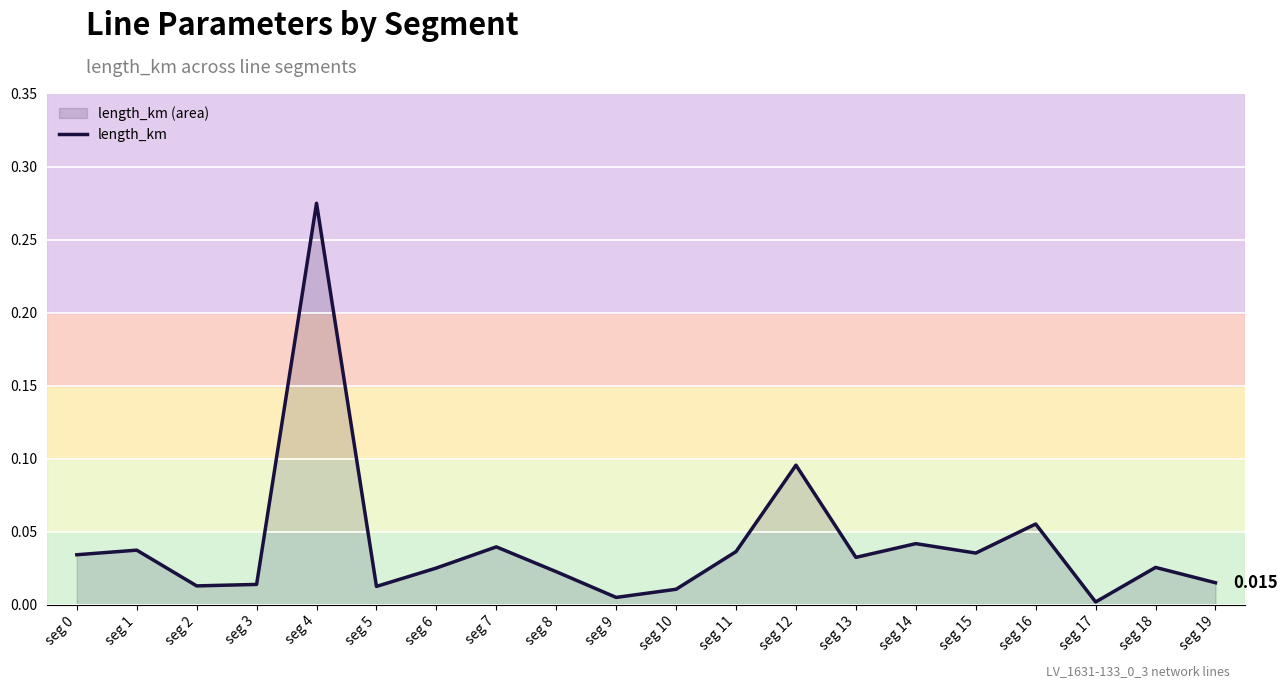

The chart shows a value of 0.0 at seg 8. True or false?

False